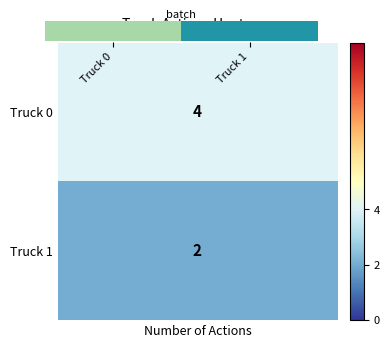

At which category does the chart reach its peak across all series?

Truck 1